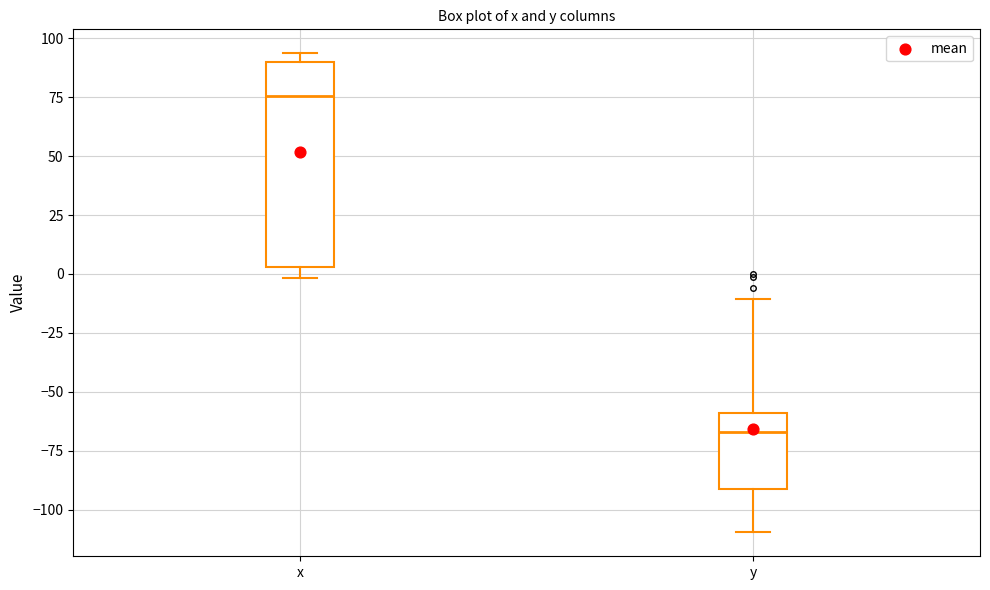

Where does the median line of the box for x sit on the y-axis? The values are not printed on the chart, so give them approximately, as read against the axis.

75